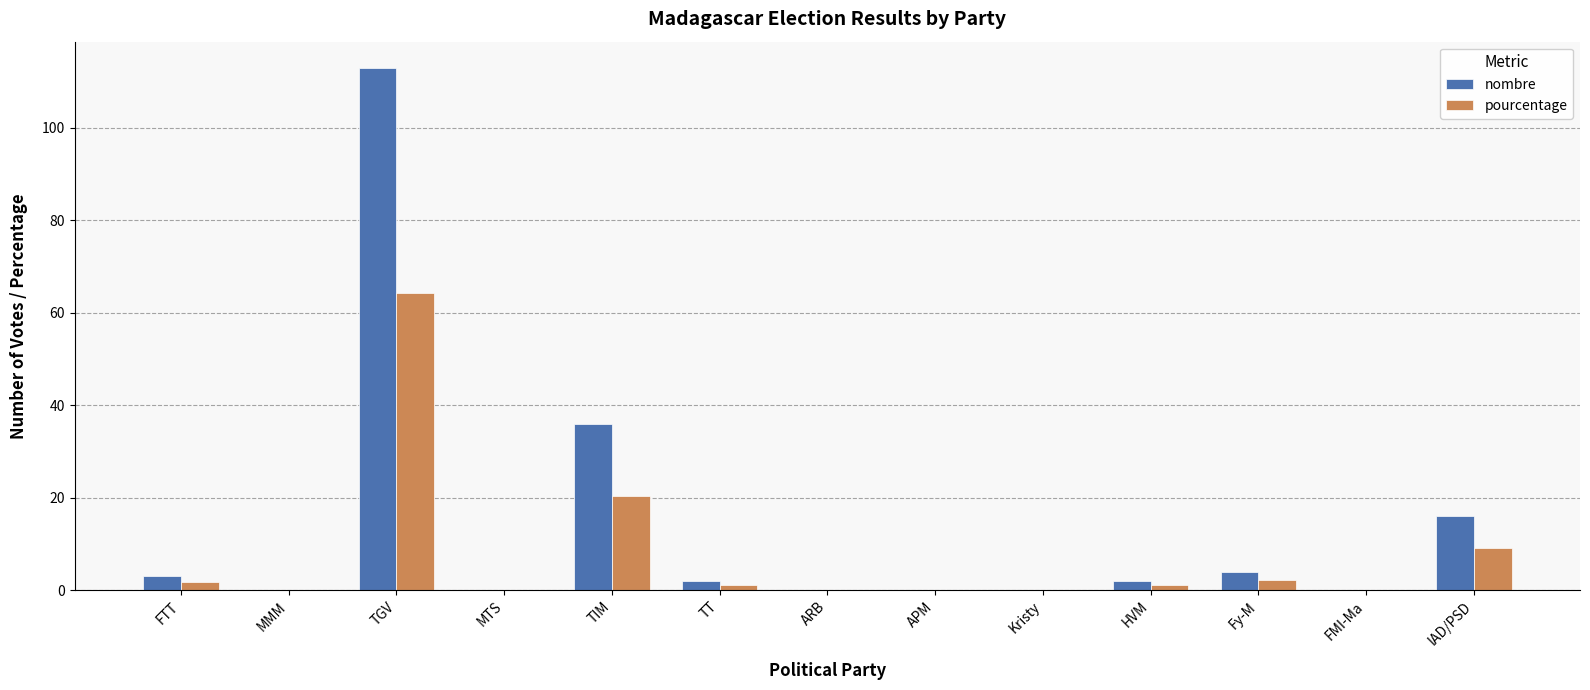

Which series has the largest total across all categories?

nombre